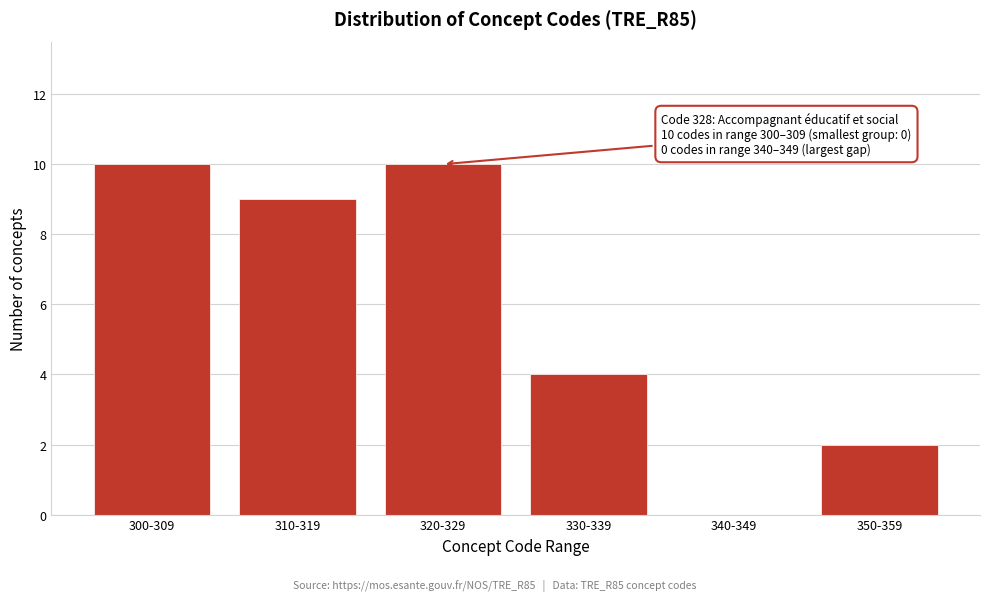

Reading left to right, transcribe all the data shown in this chart.

300-309=10	310-319=9	320-329=10	330-339=4	340-349=0	350-359=2